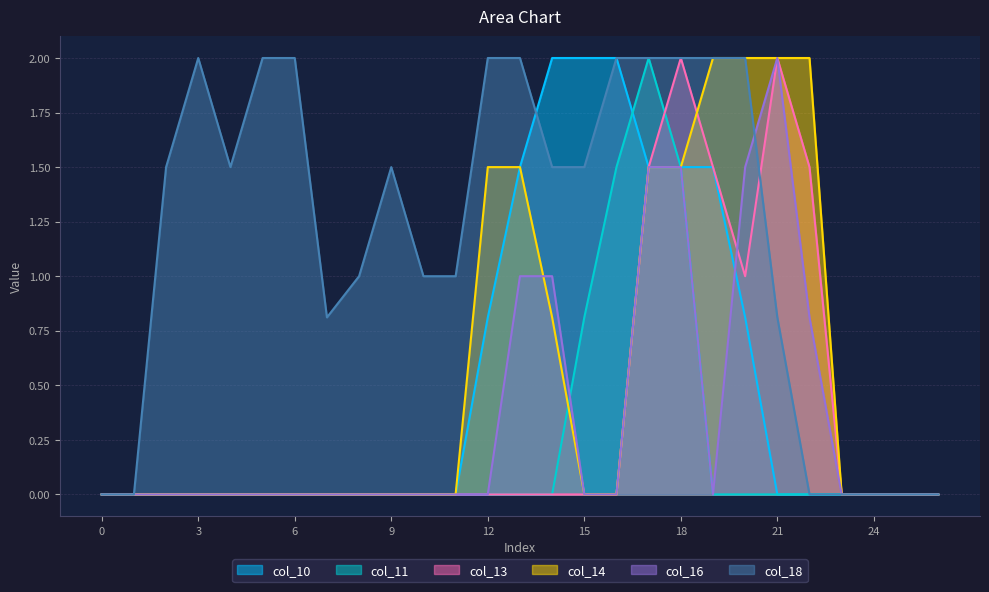

Where do col_11 and col_16 first cross each other?

14 and 15